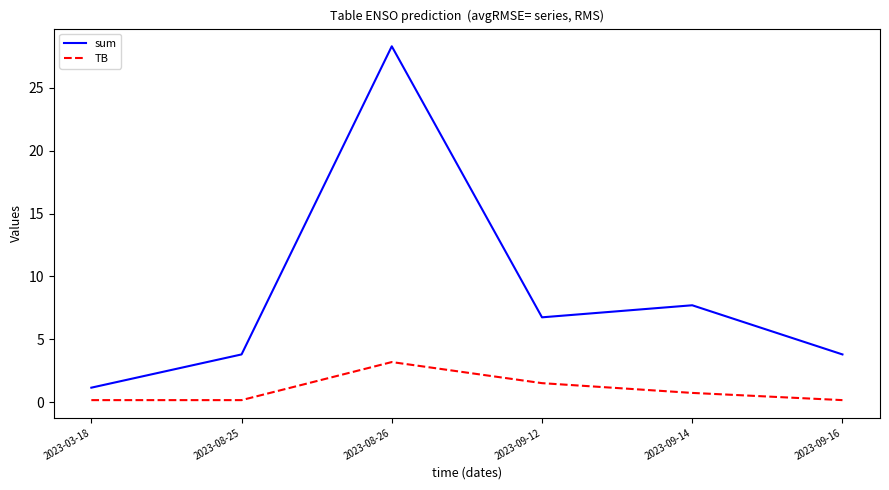

The value of sum at 2023-08-26 is 28.3. True or false?

True